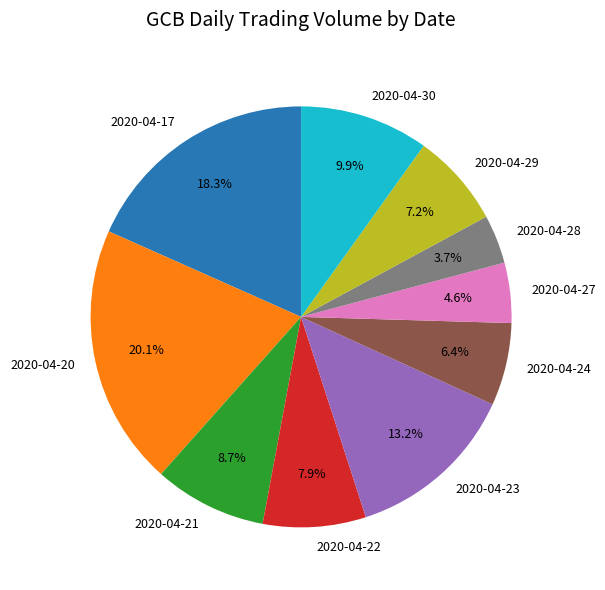

To the nearest percent, what percentage of the pie is 2020-04-30?

10%